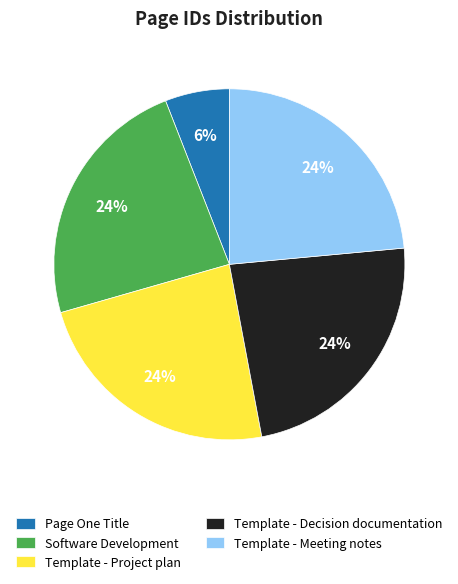

The Template - Project plan slice represents 24% of the pie. True or false?

True